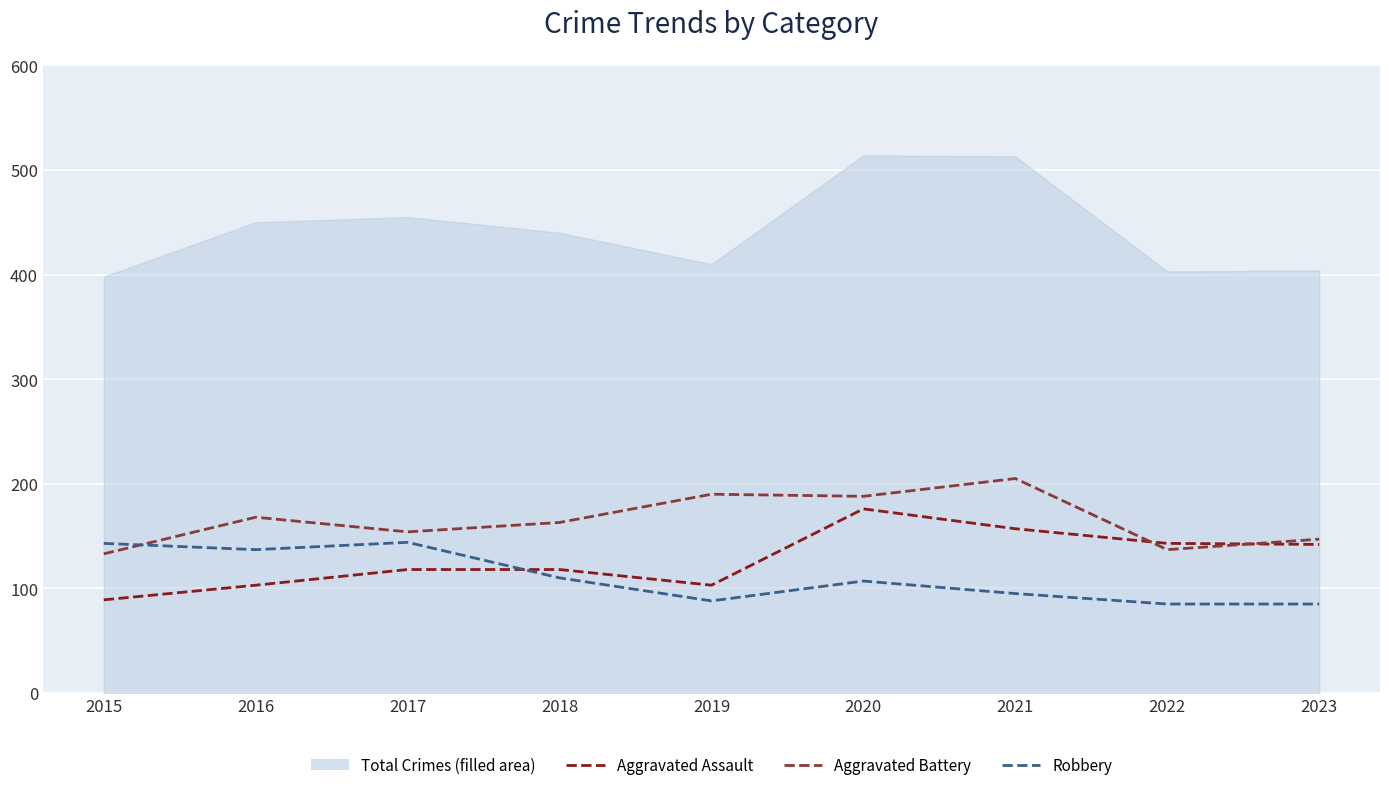

True or false: Aggravated Assault has a value of 207 at 2018.

False